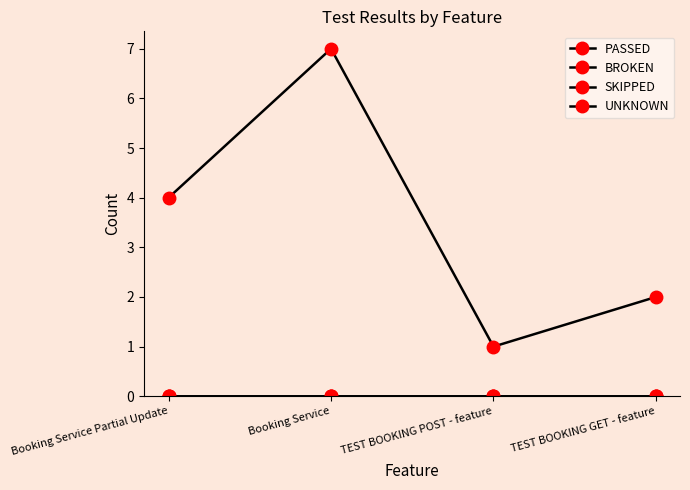

Rank the categories by SKIPPED value from lowest to highest.

Booking Service Partial Update, Booking Service, TEST BOOKING POST - feature, TEST BOOKING GET - feature